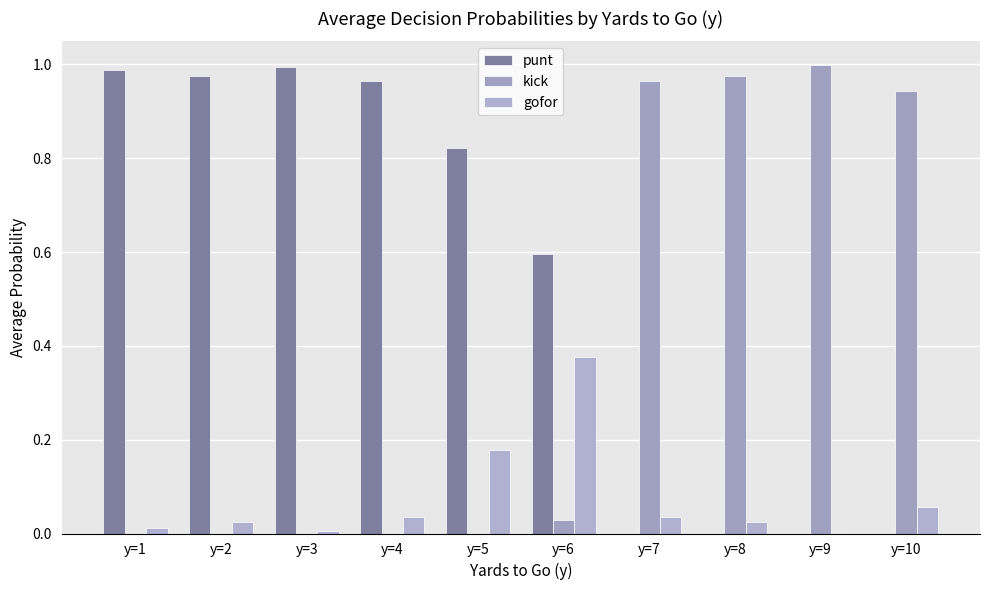

At how many categories does at least one series exceed 0?

10